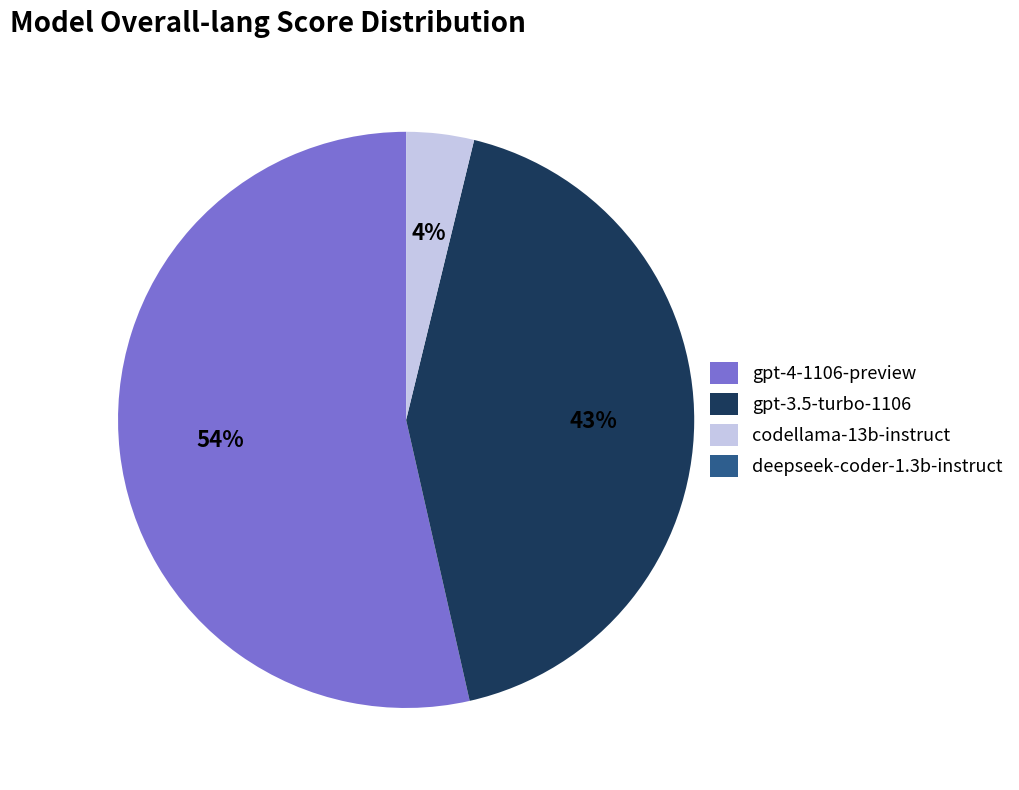

Is it true that gpt-4-1106-preview is 47% of the pie?

False